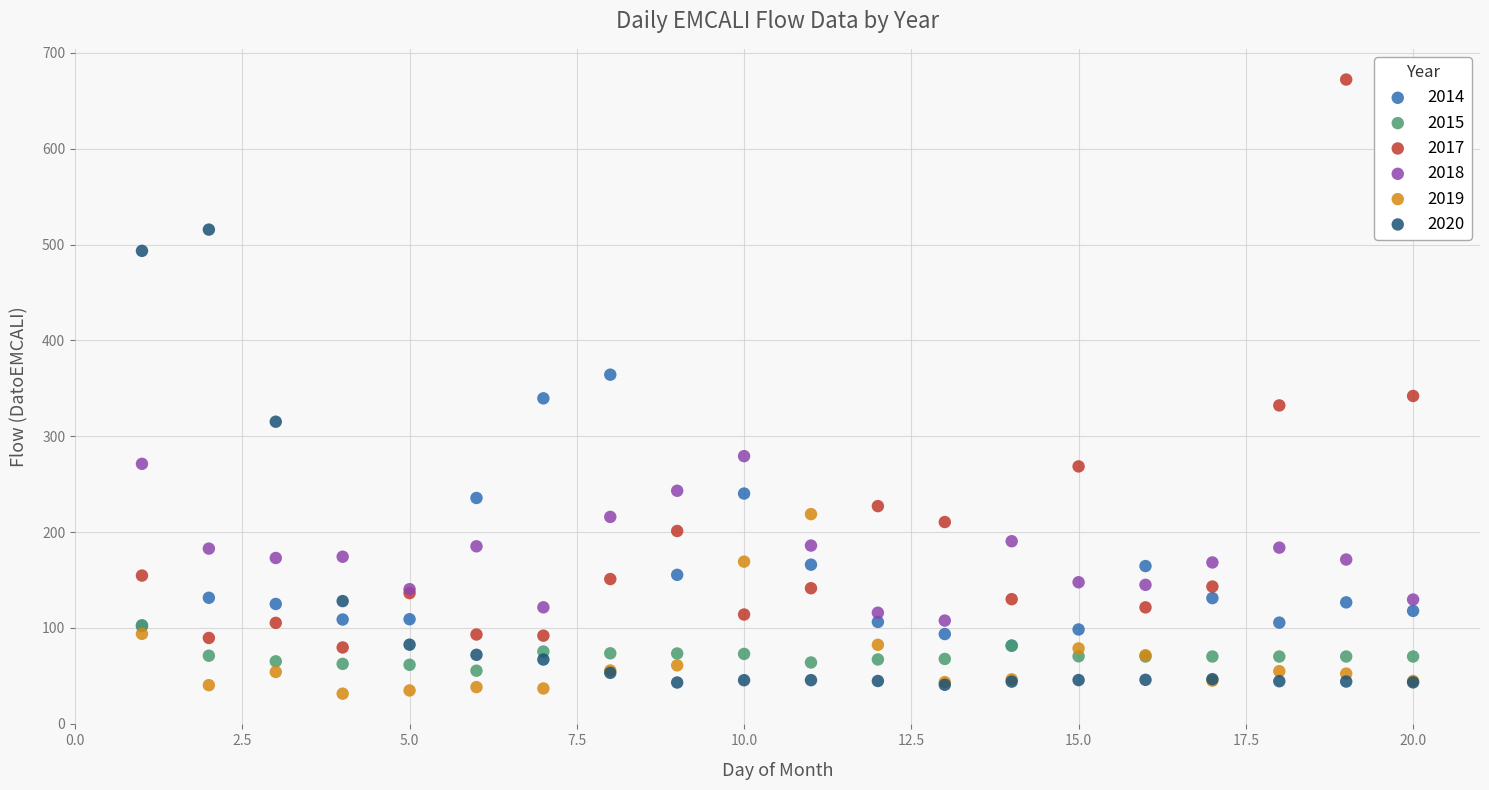

Which series has the widest spread of Y values?

2017